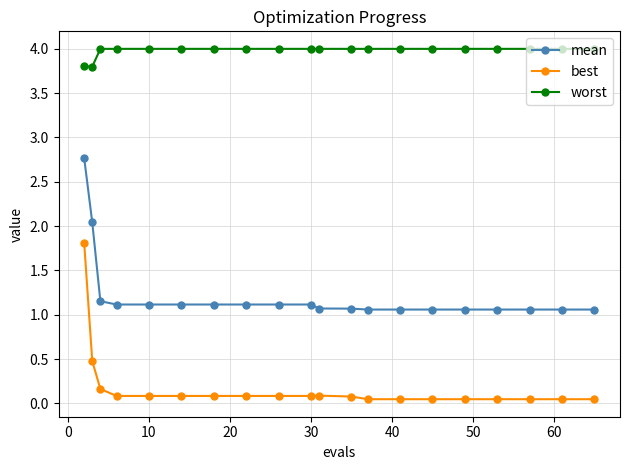

What is the difference between the second highest and minimum values in the best series?

0.4